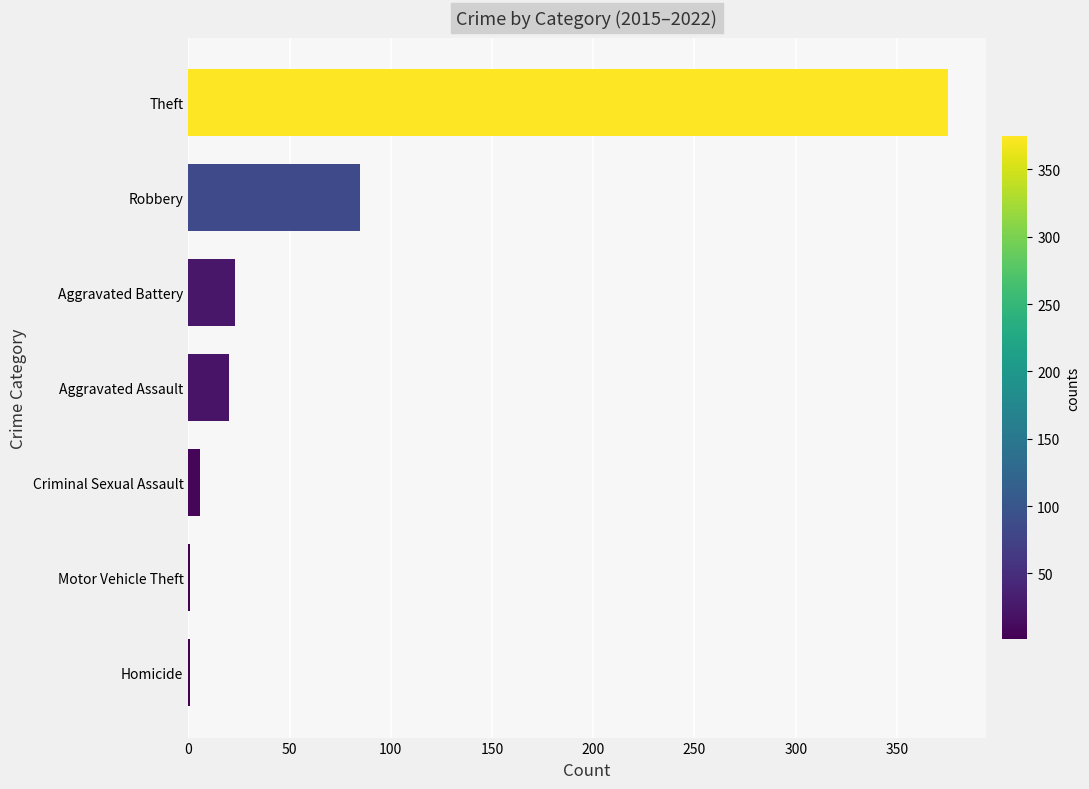

The chart shows a value of 21 at Robbery. True or false?

False